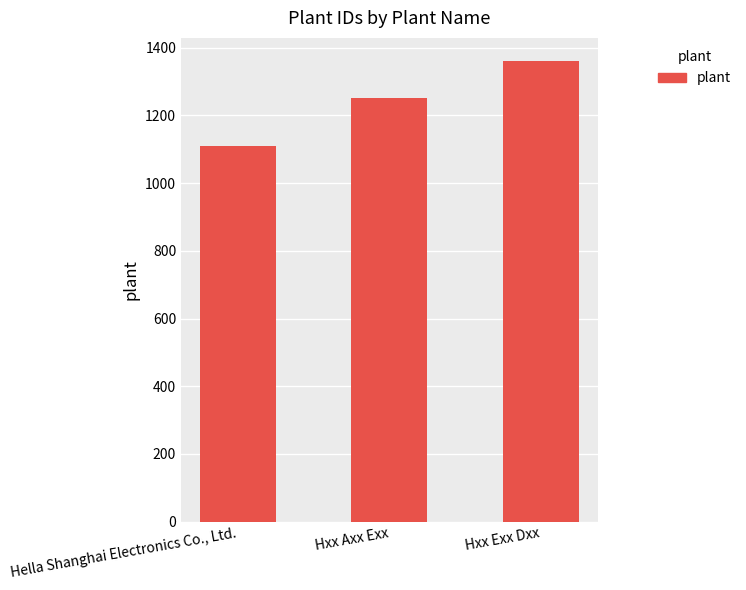

Reading left to right, extract all data points from this chart.

Hella Shanghai Electronics Co., Ltd.=1111	Hxx Axx Exx=1251	Hxx Exx Dxx=1361